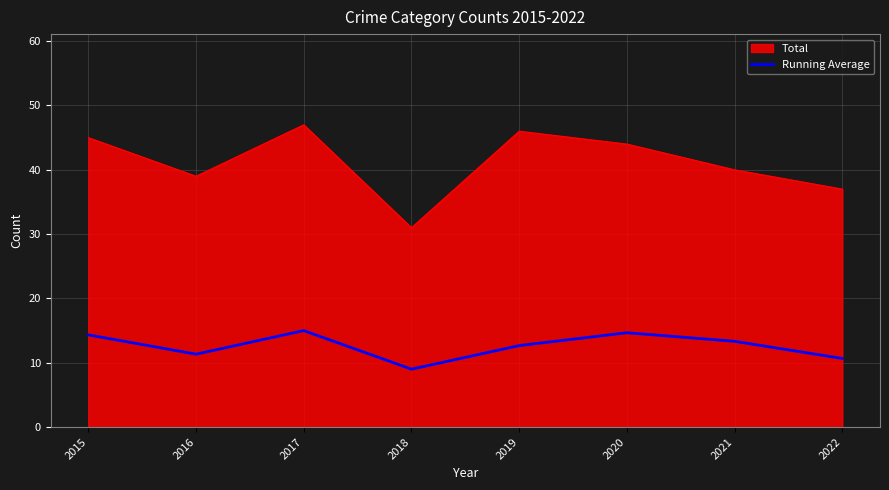

Which label corresponds to the largest value in the chart?

2017